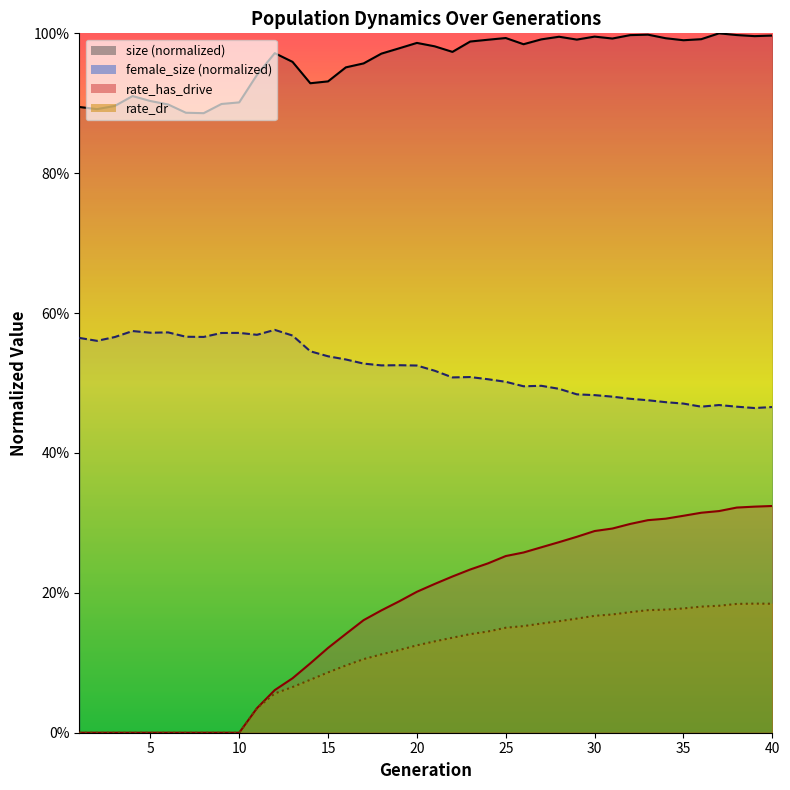

What is the difference between the highest and lowest values at 29?

0.8